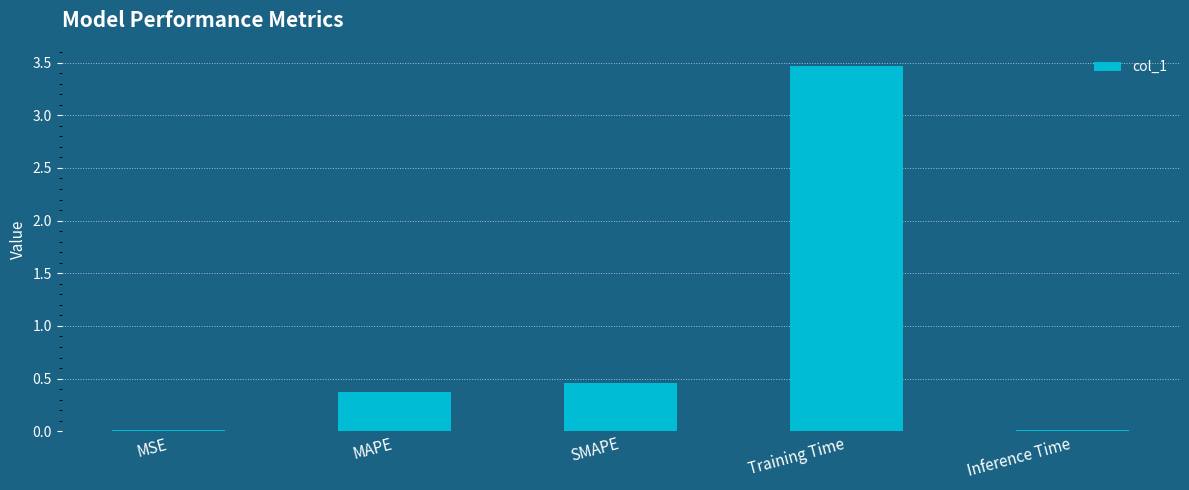

The chart shows a value of 0.6 at SMAPE. True or false?

False